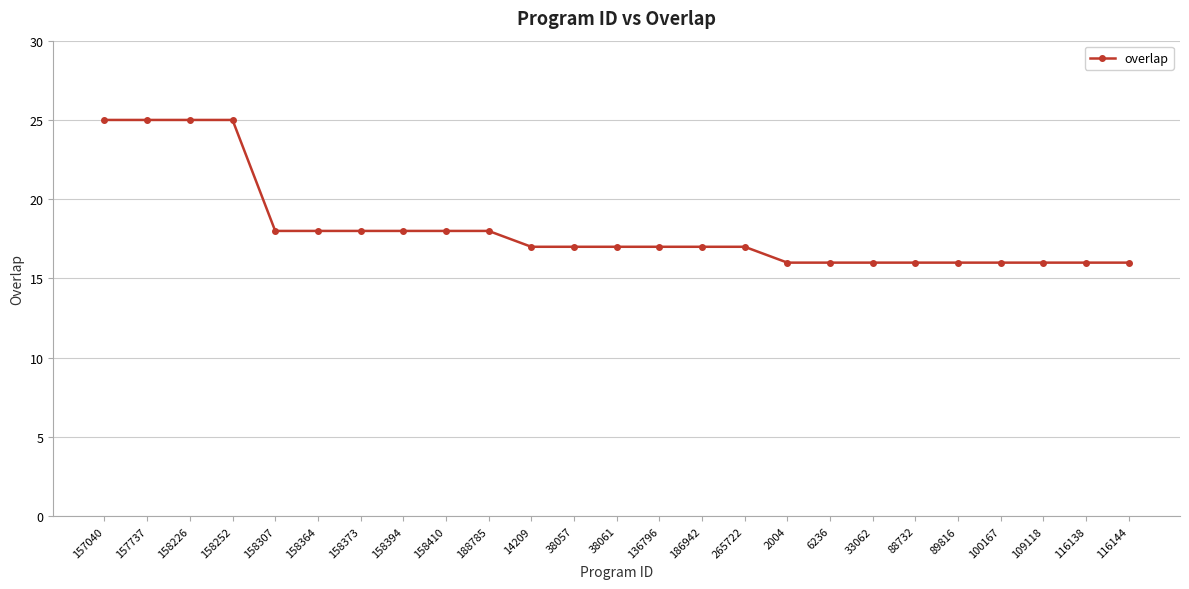

Reading left to right, transcribe all the data shown in this chart.

157040=25	157737=25	158226=25	158252=25	158307=18	158364=18	158373=18	158394=18	158410=18	188785=18	14209=17	38057=17	38061=17	136796=17	186942=17	265722=17	2004=16	6236=16	33062=16	88732=16	89816=16	100167=16	109118=16	116138=16	116144=16